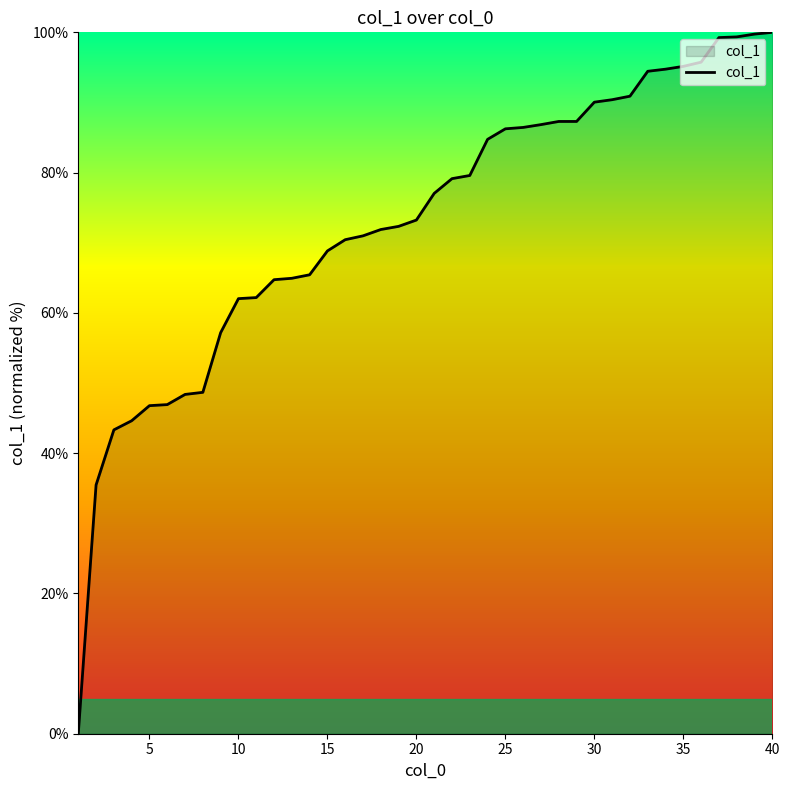

What is the greatest value displayed?

100.0